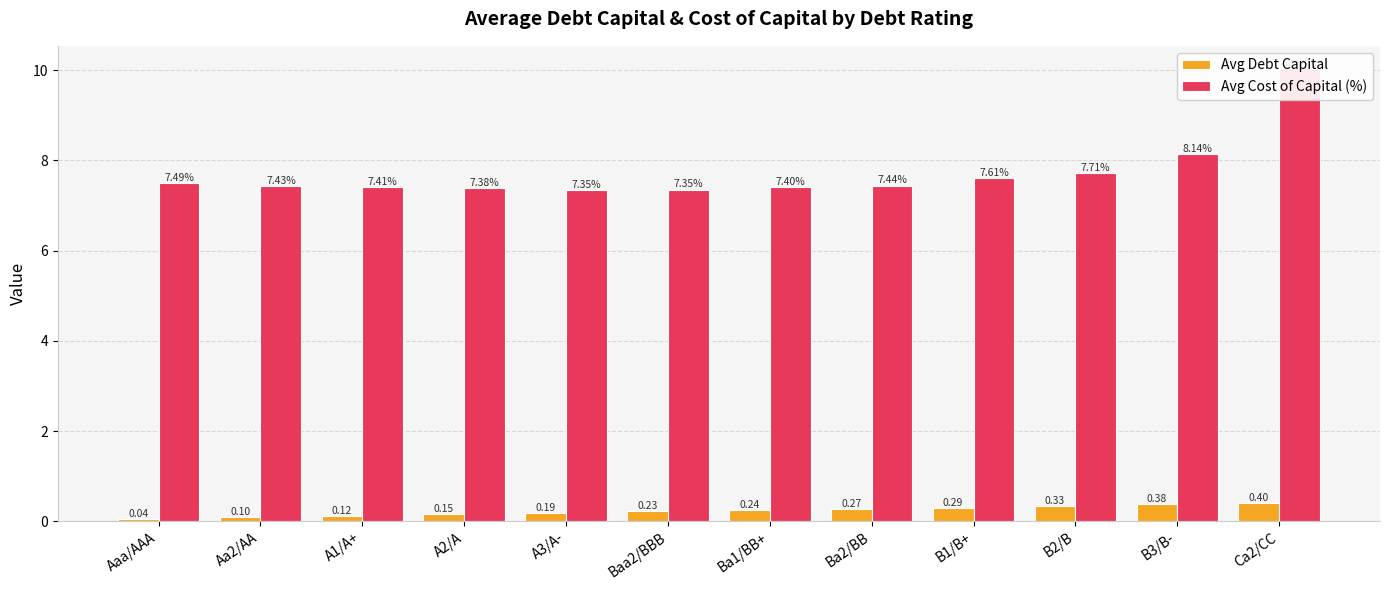

Which category has the lowest value in the Avg Debt Capital series?

Aaa/AAA